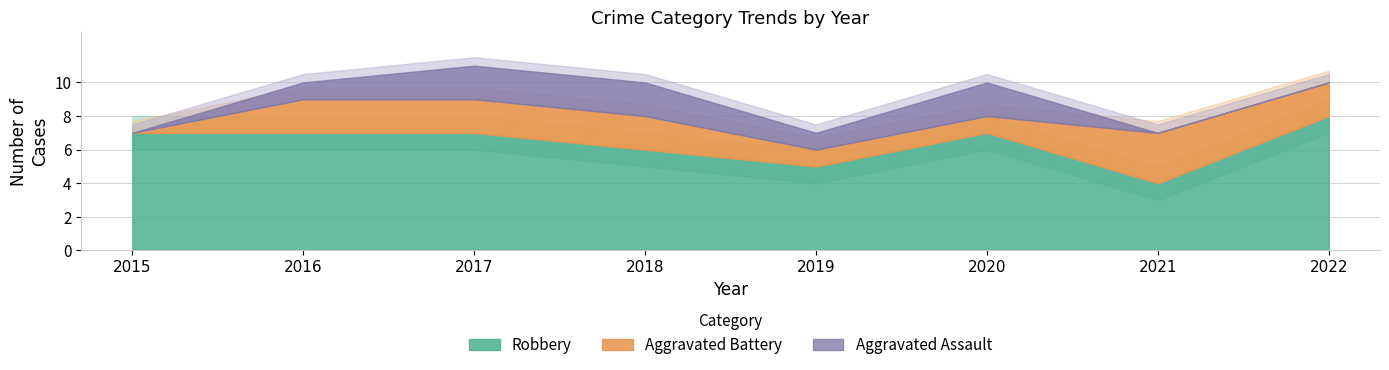

Reading left to right, extract all data points from this chart.

Robbery: 7	7	7	6	5	7	4	8
Aggravated Battery: 0	2	2	2	1	1	3	2
Aggravated Assault: 0	1	2	2	1	2	0	0